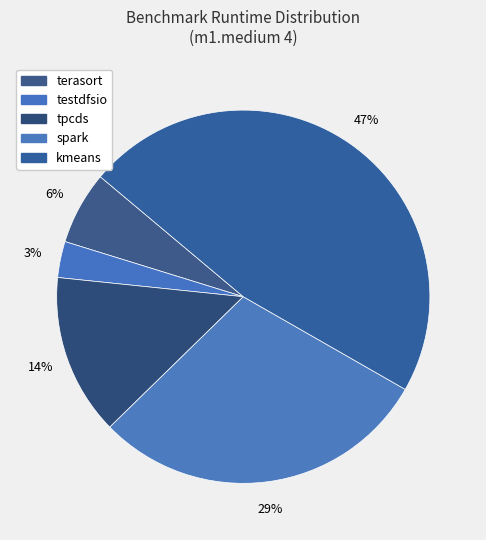

To the nearest percent, what portion does kmeans represent?

47%